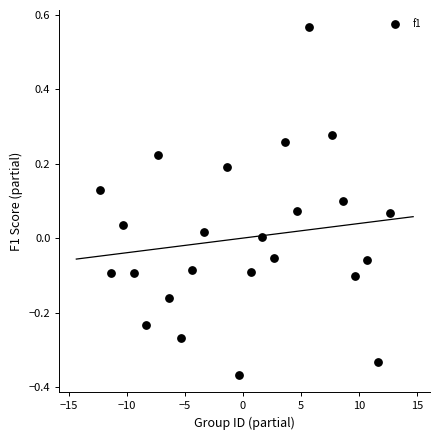

What is the range of Y values (max minus min)?

0.9